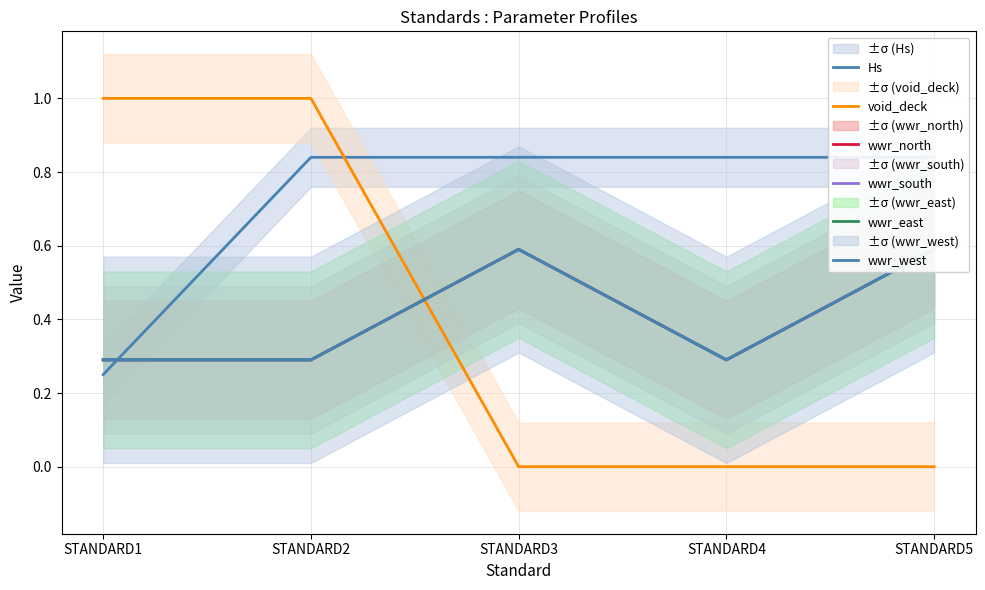

How many times do void_deck and wwr_west cross each other?

1